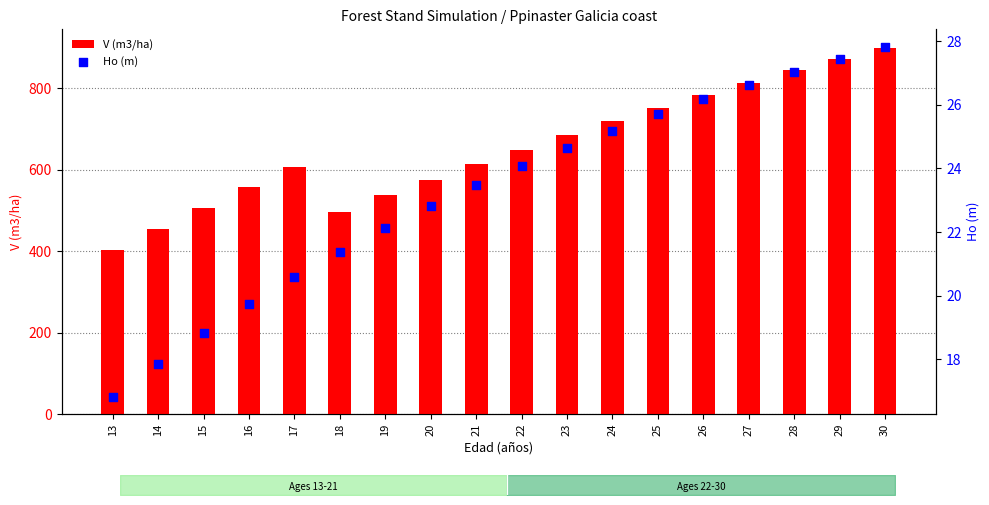

At how many categories does at least one series exceed 449?

17